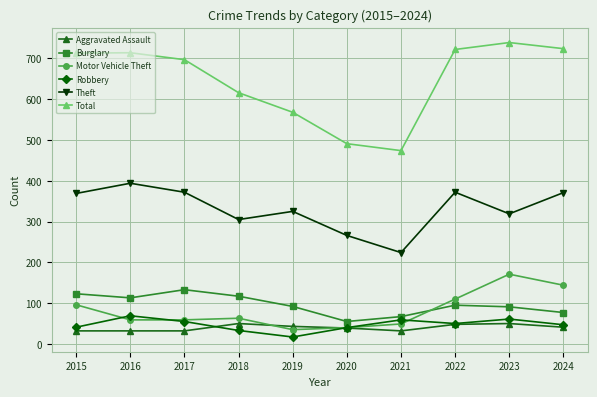

At which label is Total closest to 606?

2018